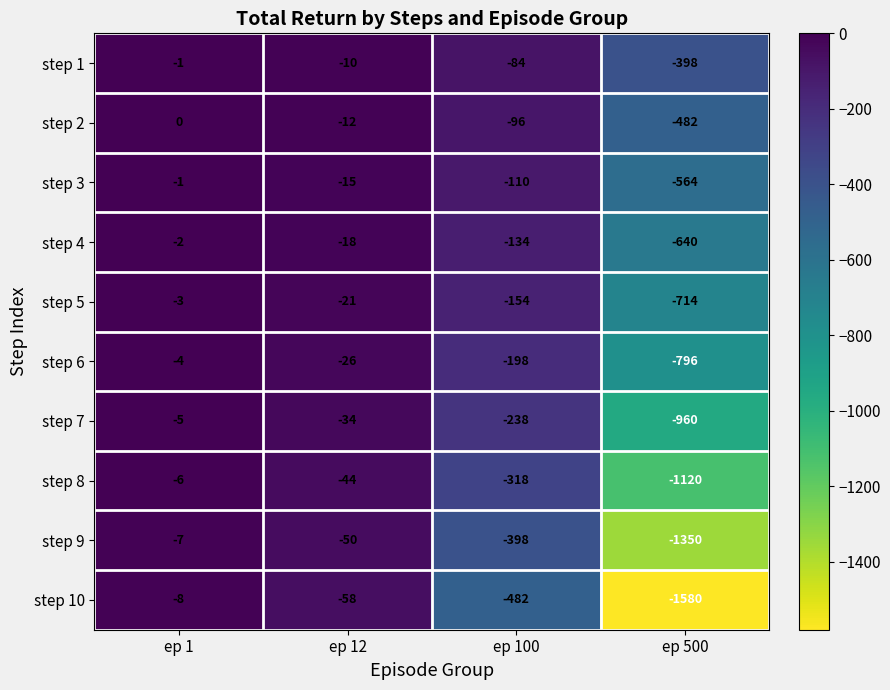

How many distinct data groups are displayed?

10